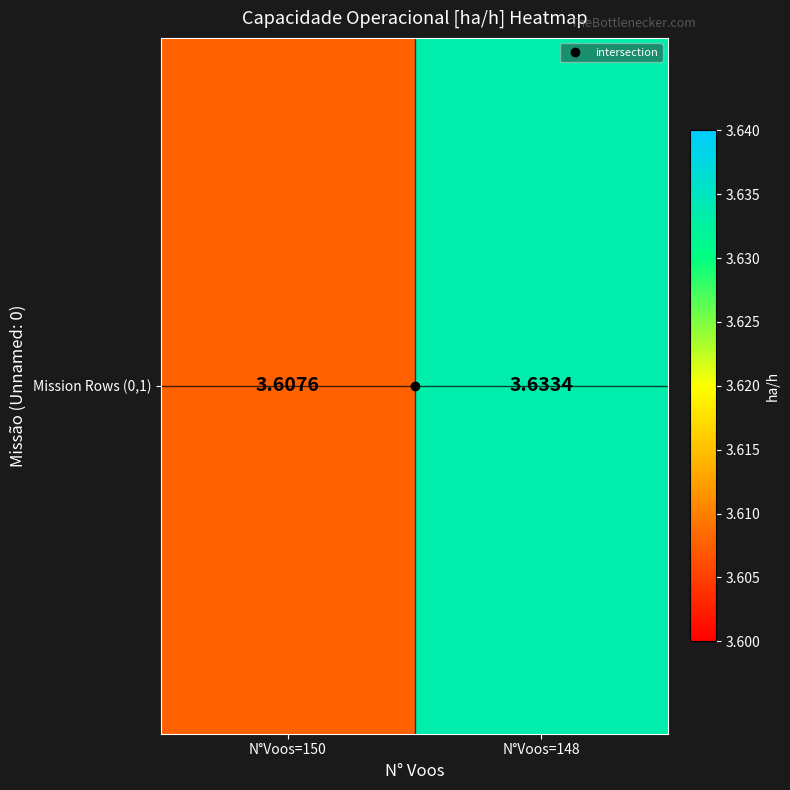

Which category has the lowest value across all series?

N°Voos=150